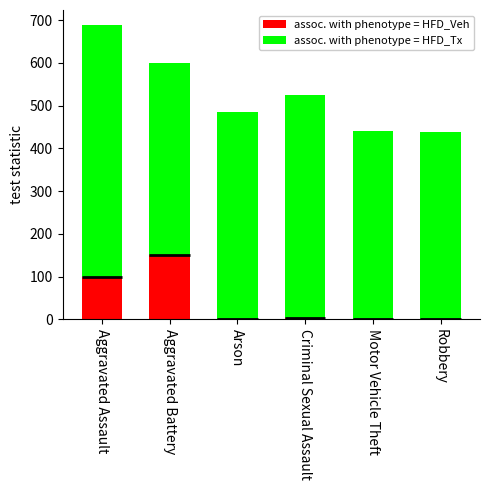

What position from the left is Motor Vehicle Theft?

5